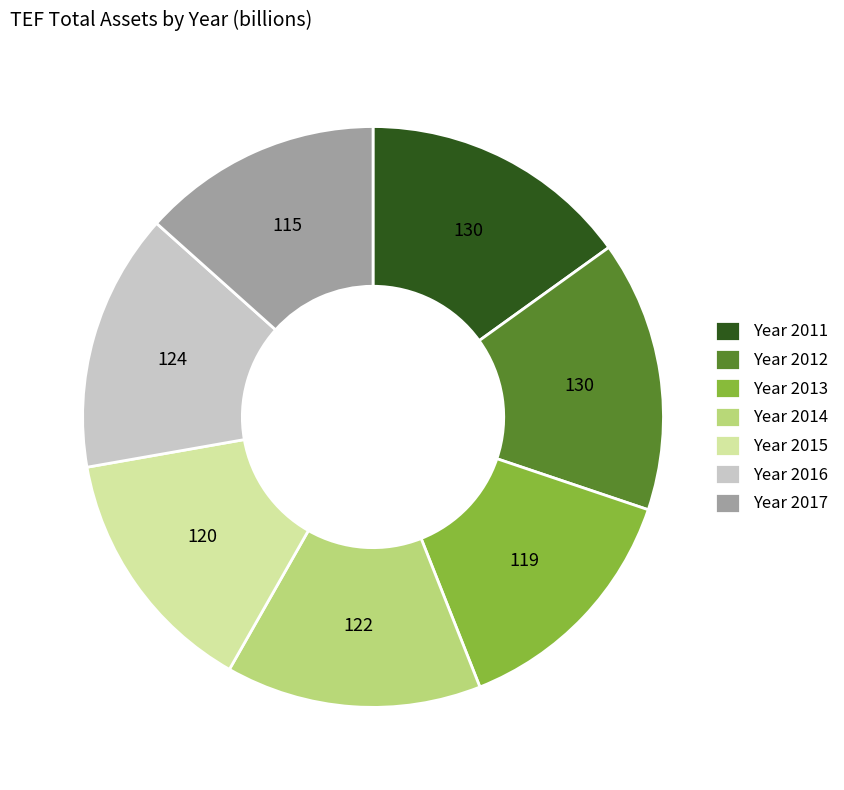

How many slices are in this pie chart?

7